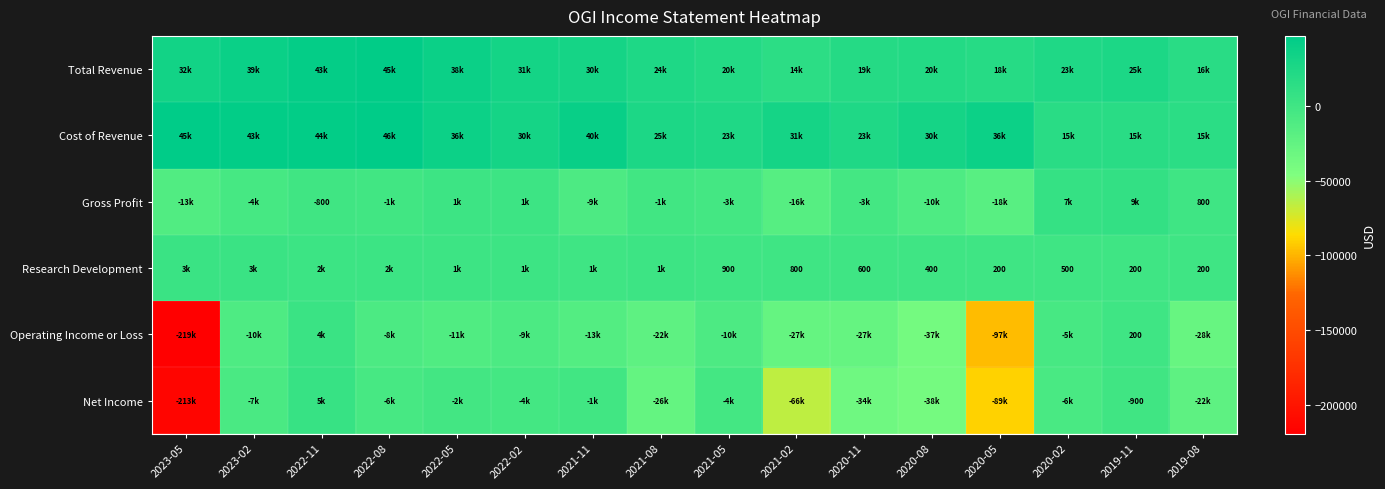

The Research Development series shows 200 at 2020-05. True or false?

True